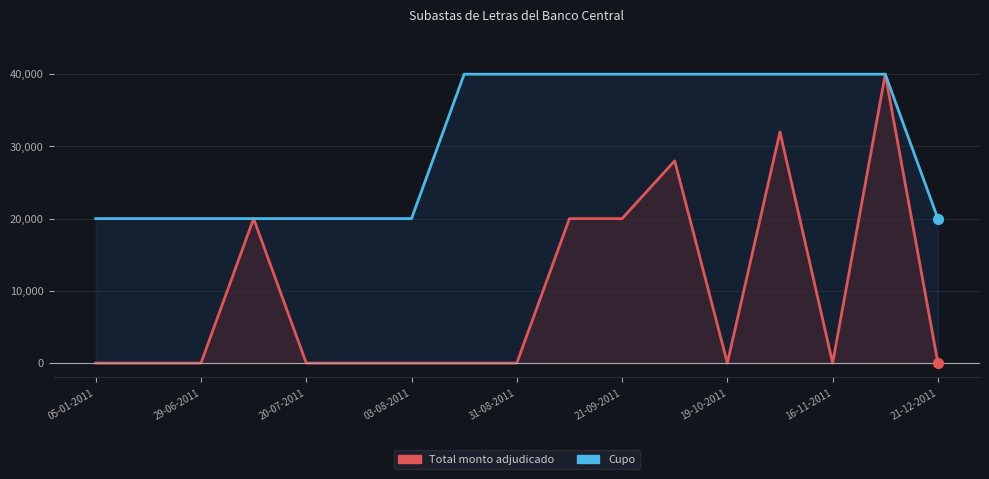

Which series reaches the maximum Y coordinate?

Total monto adjudicado (millones de pesos)